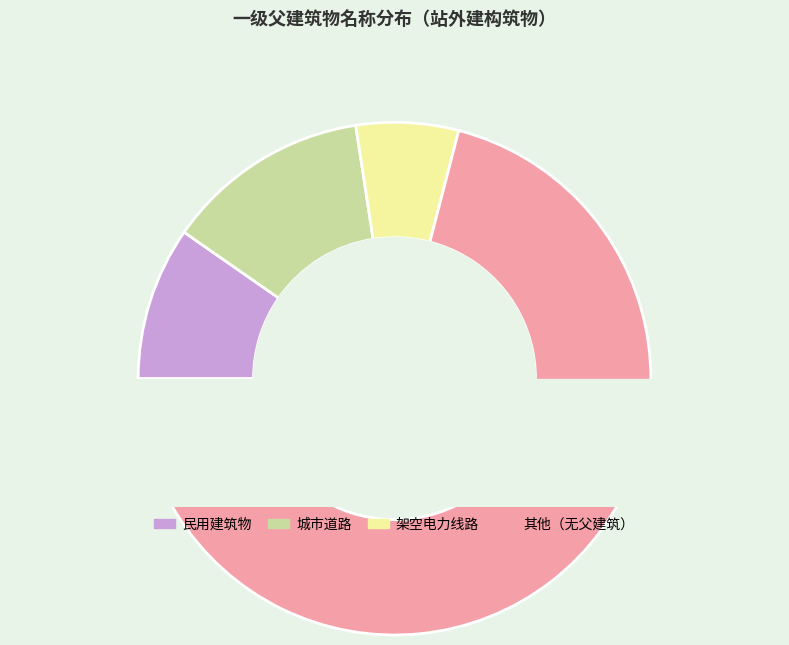

To the nearest percent, what is the combined percentage of 民用建筑物 and 架空电力线路?

16%